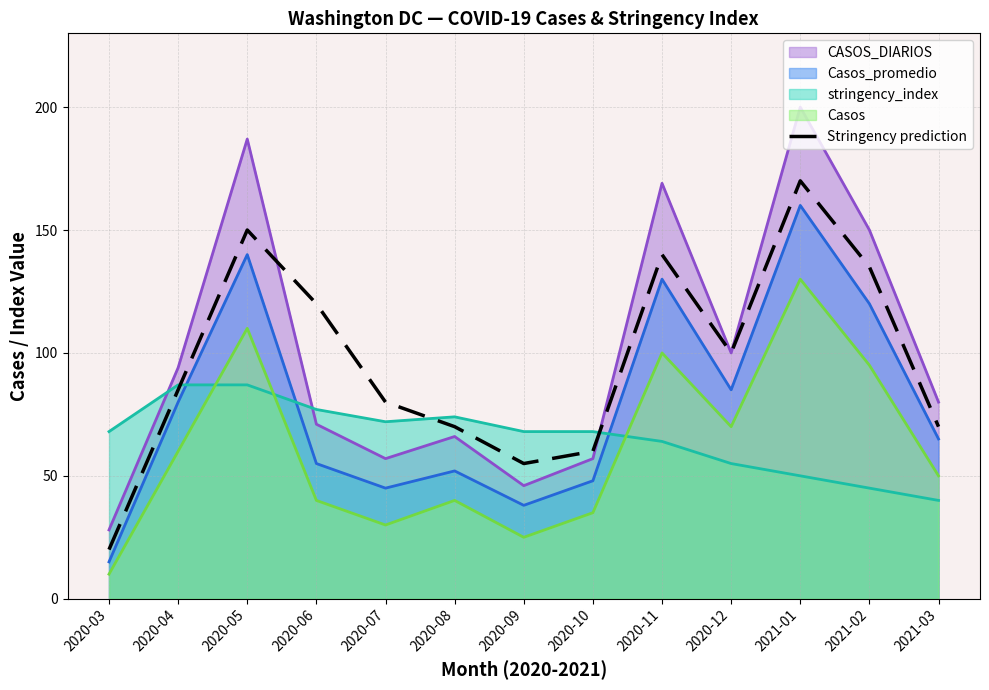

At which category is the sum across all series the highest?

2021-01